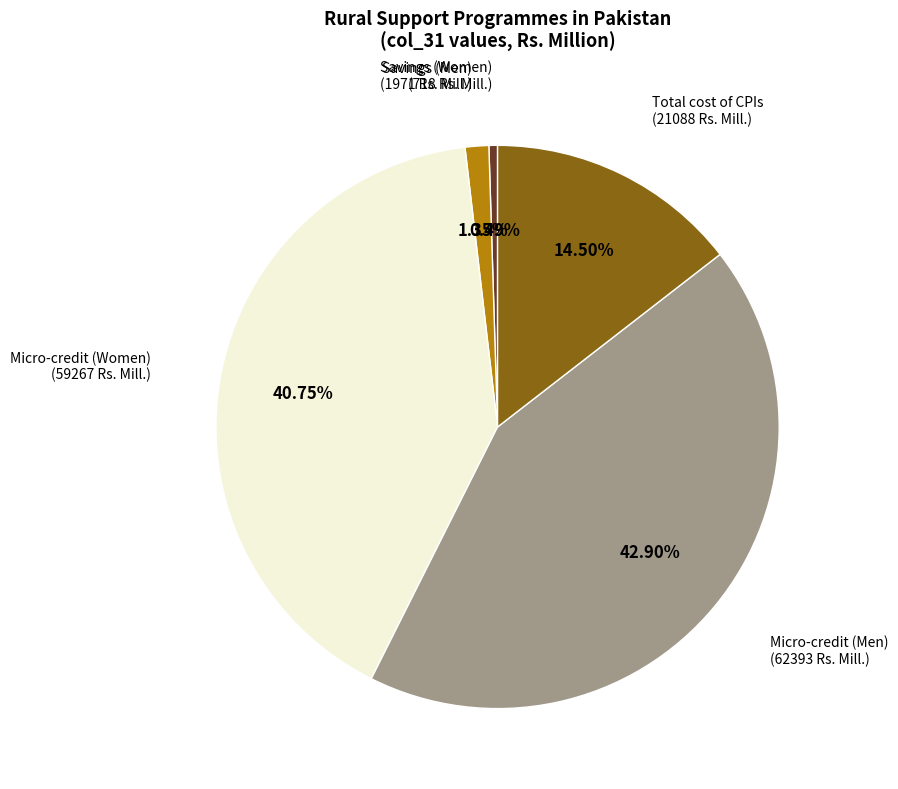

Which category has the biggest portion of the pie?

Micro-credit (Men)